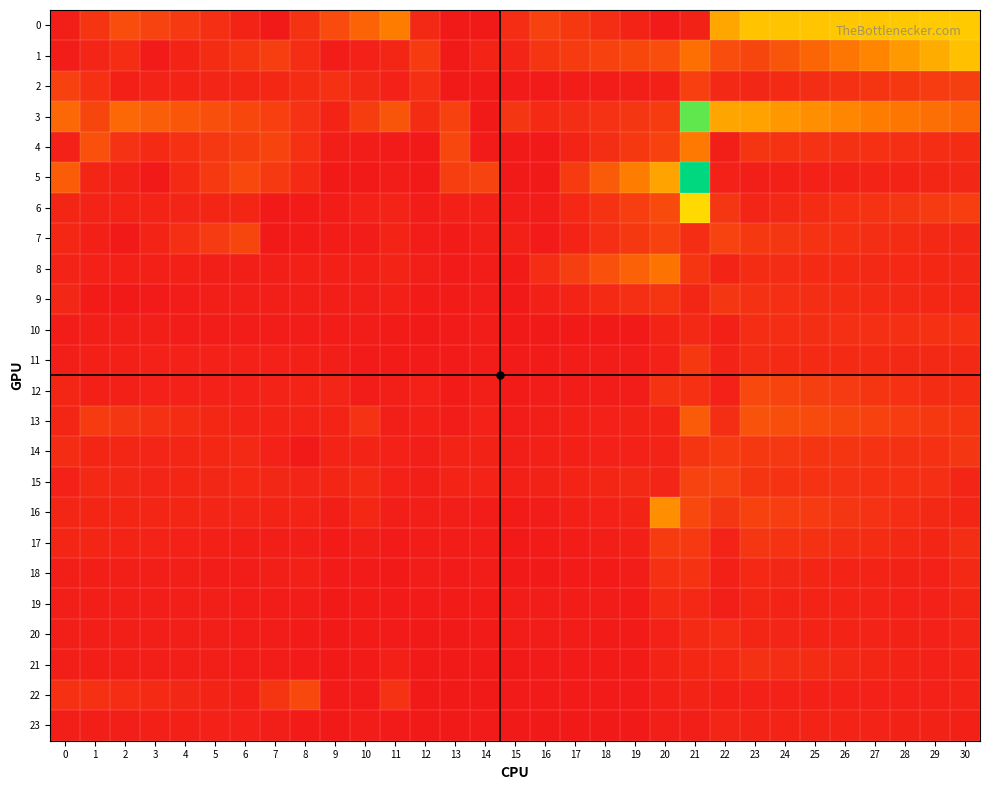

Count the number of data series in this chart.

24